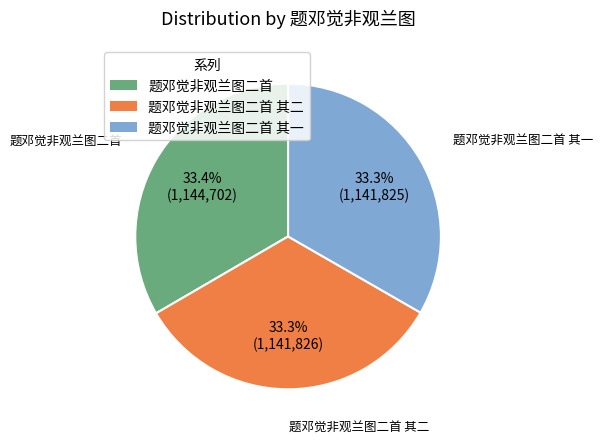

Does any single category account for the majority?

No